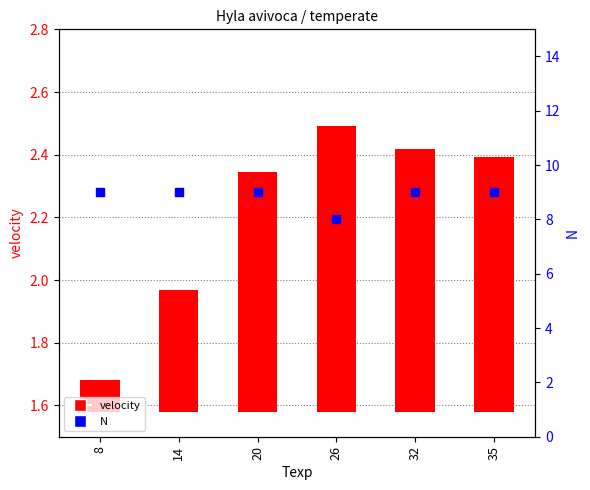

What are all the series names shown in the legend?

velocity, N